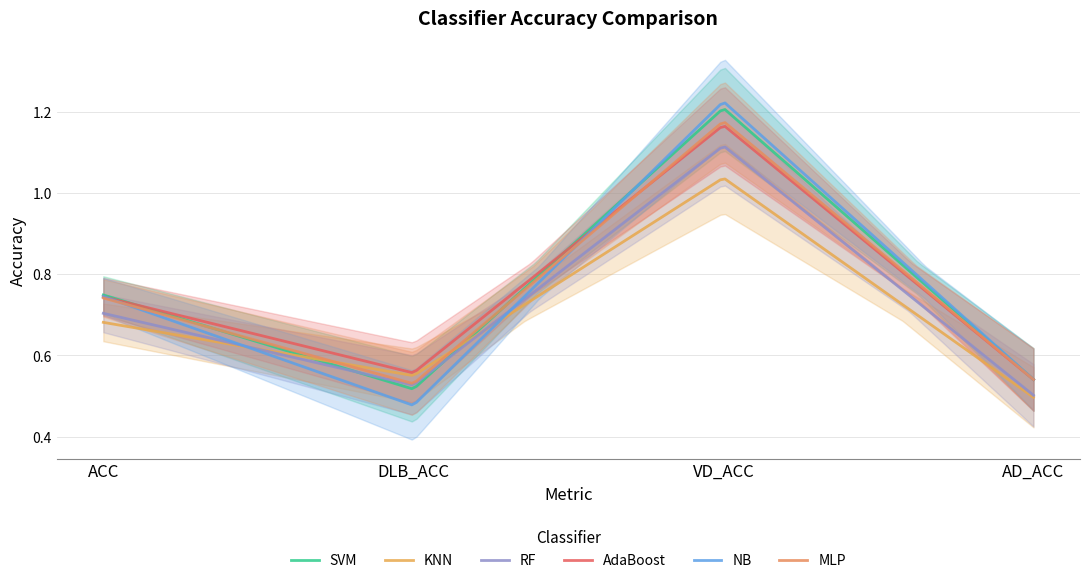

Where is the first local minimum for KNN?

DLB_ACC